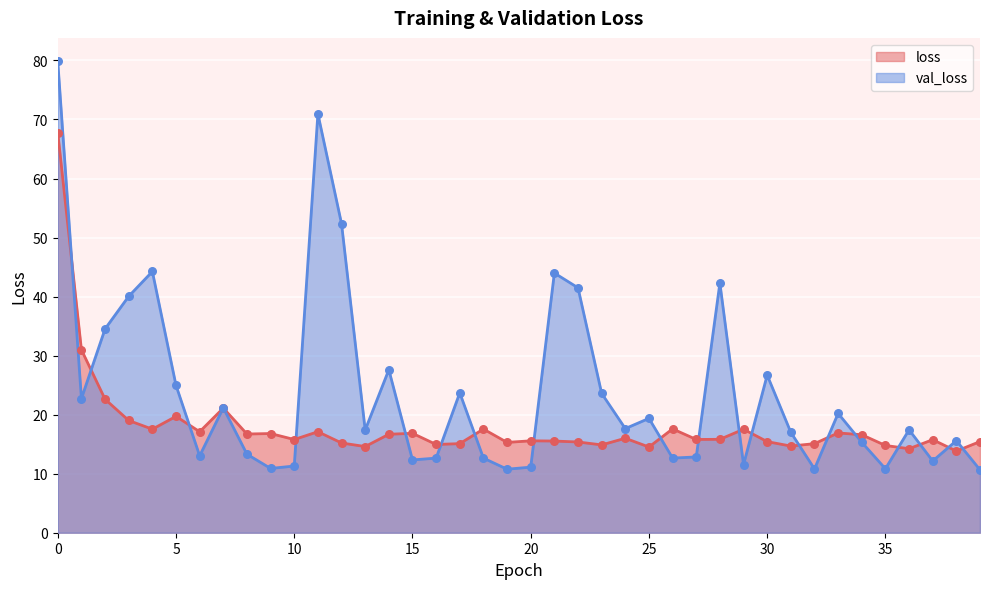

Which series contains the highest Y value?

val_loss